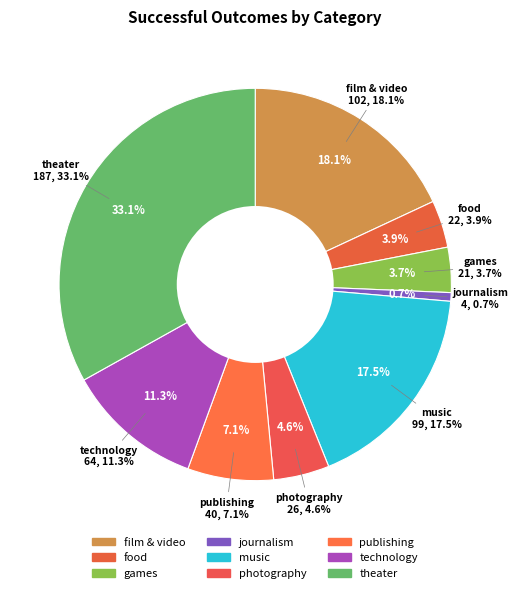

Does film & video represent more than half of the total?

No